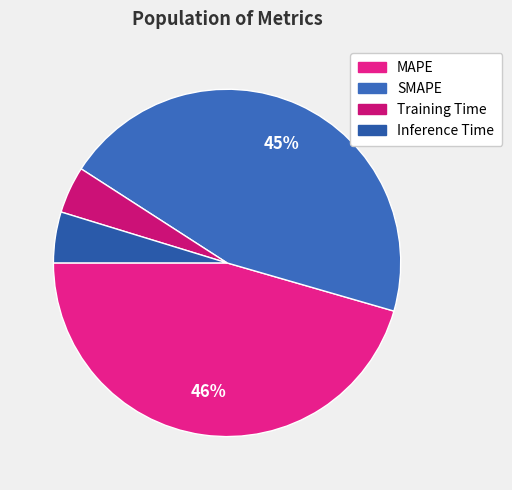

How many slices are in this pie chart?

4